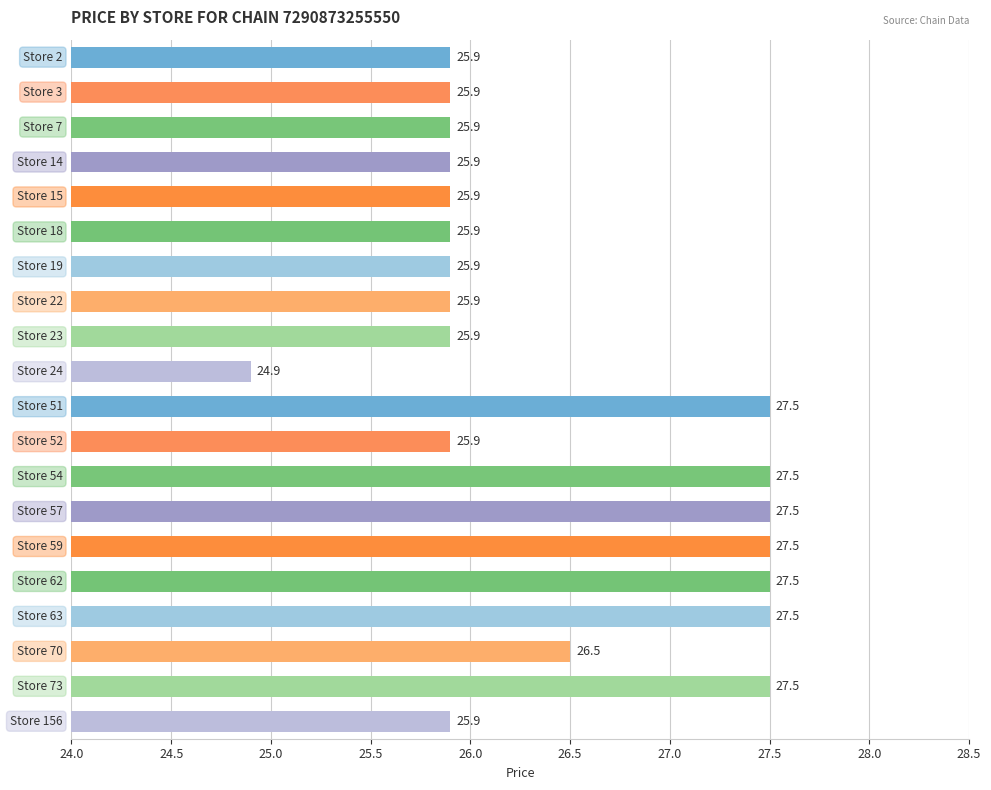

What is the difference between the maximum and minimum values?

2.6